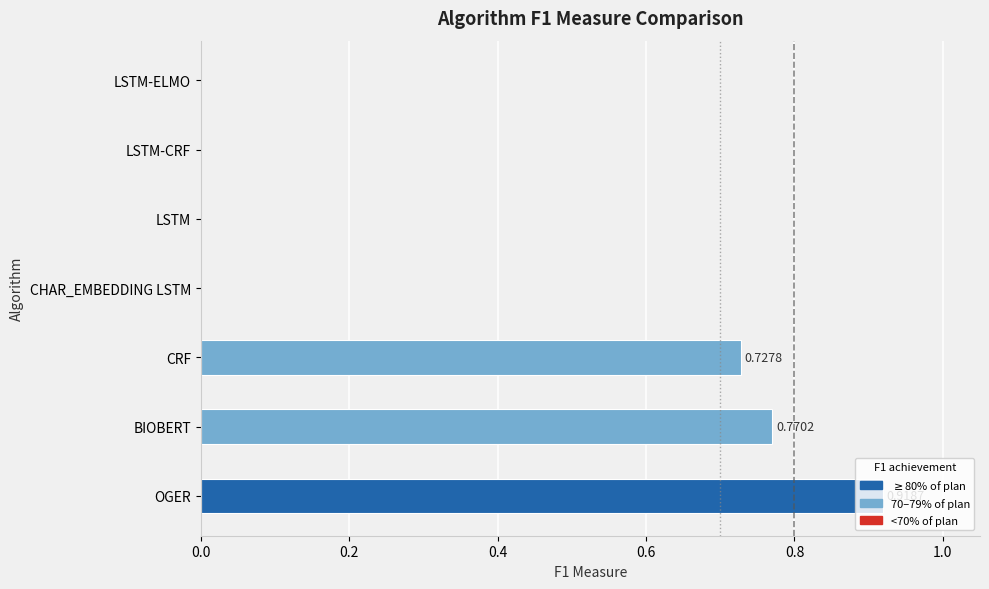

Which category has the highest value across all series?

OGER